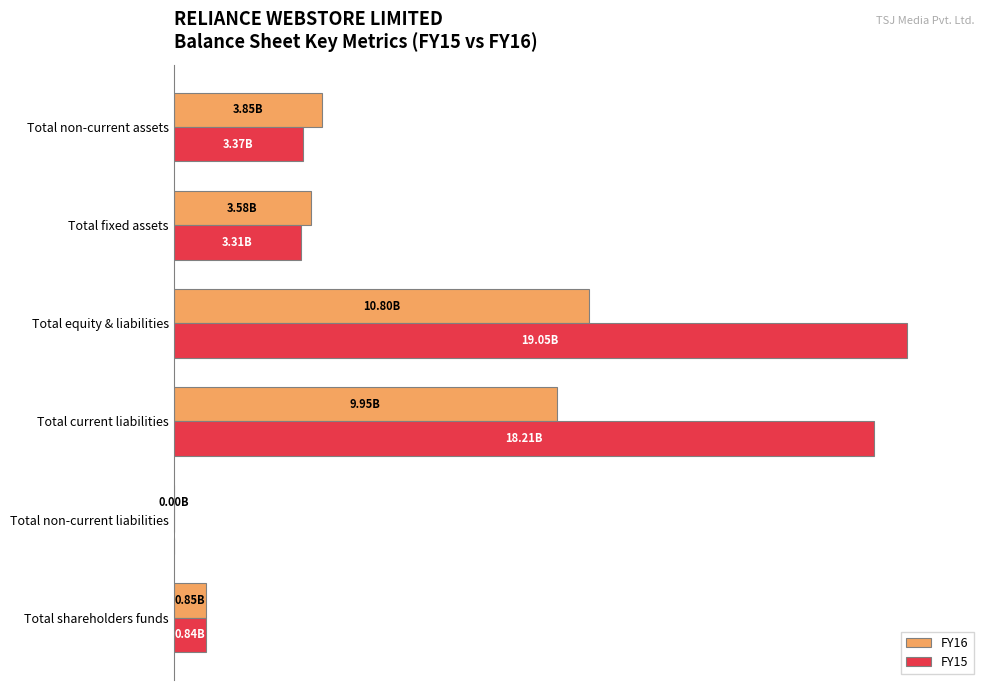

How many data points does each series have?

6